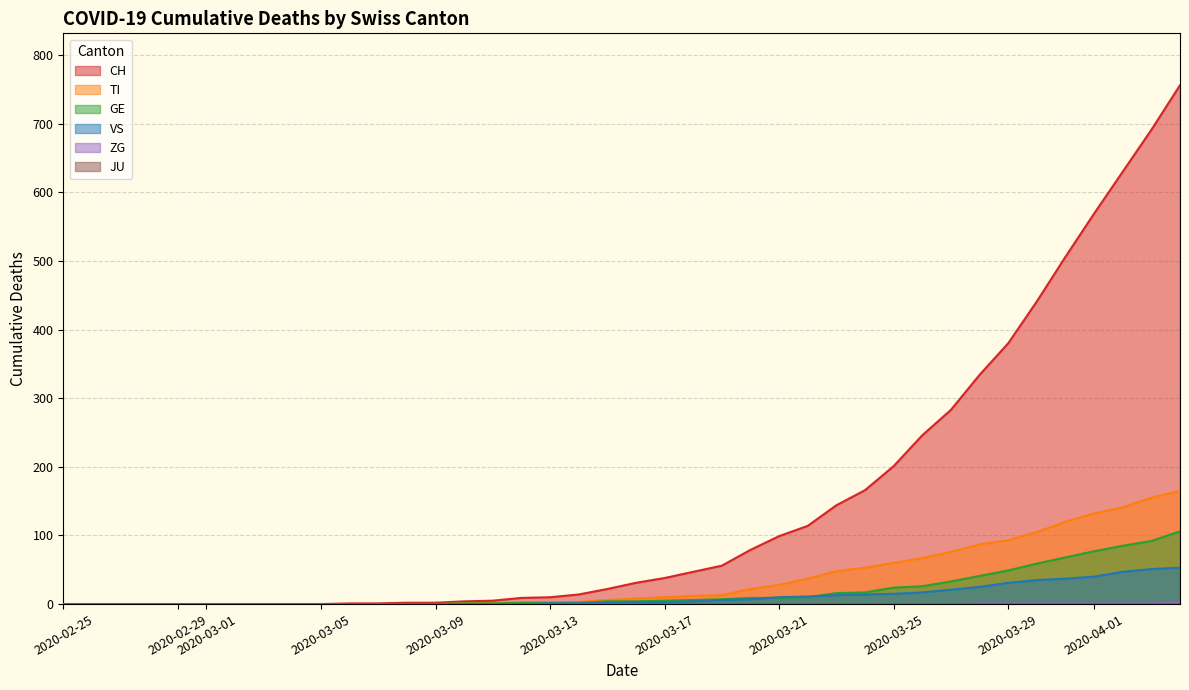

What is the difference between the highest and lowest values at 2020-03-21?

99